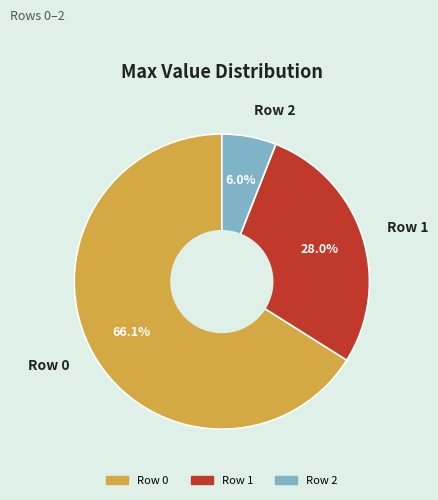

Which category has the smallest portion of the pie?

Row 2